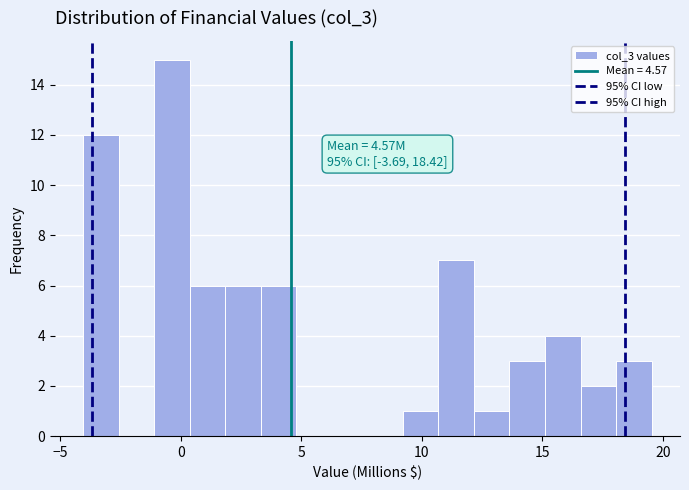

Around what value on the x-axis is the tallest bar? Give the approximate position of its centre, as read against the axis.

-0.5